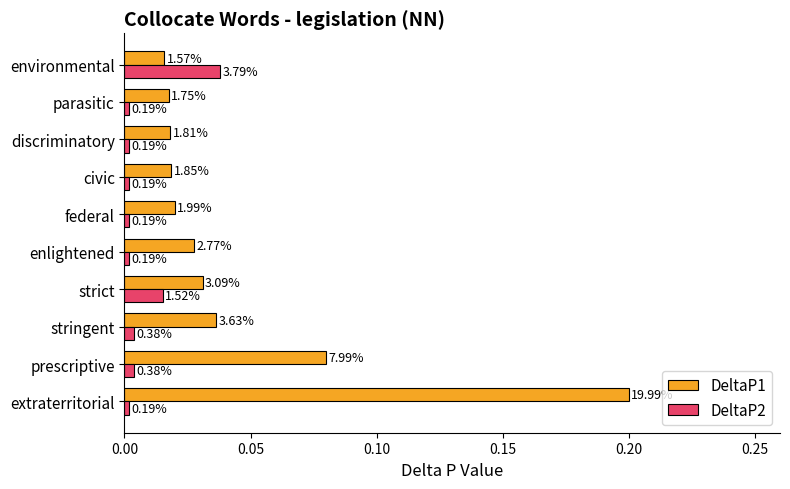

What are all the series names shown in the legend?

DeltaP1, DeltaP2